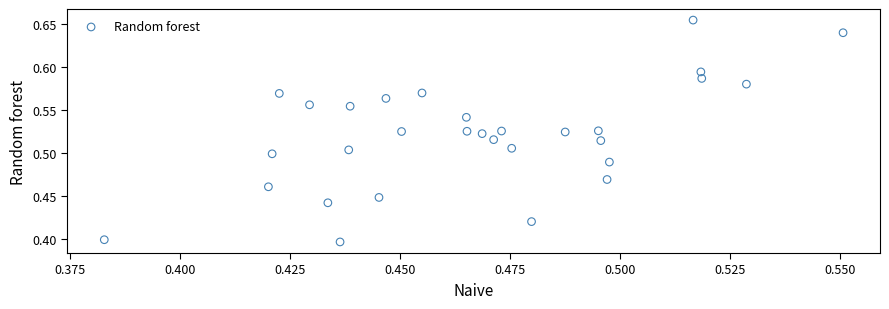

What is the range of Y values (max minus min)?

0.3